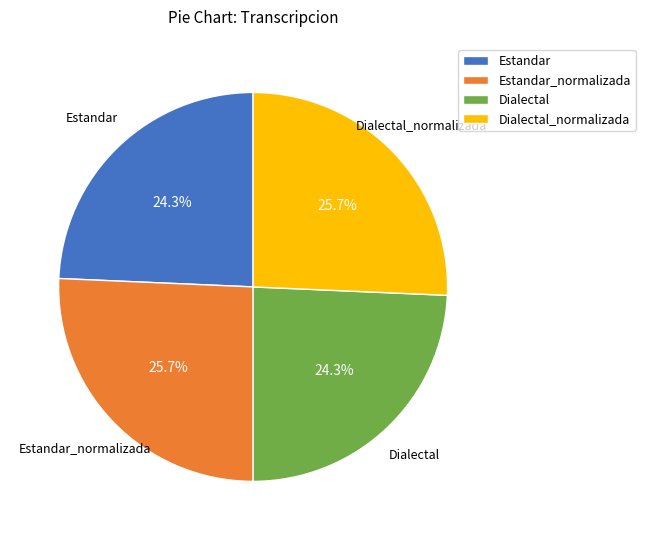

Is it true that Estandar is 24% of the pie?

True